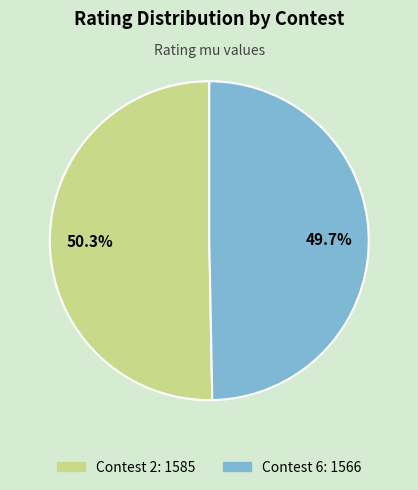

What percentage is the Contest 6 slice, to the nearest percent?

50%